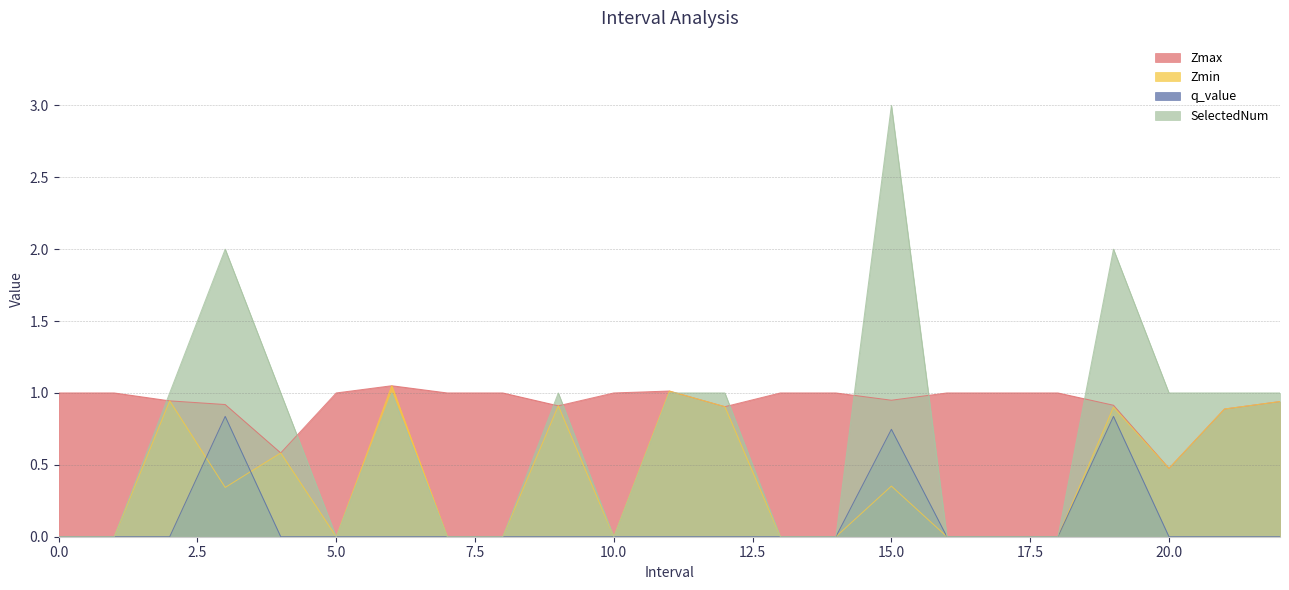

What is the difference between the second highest and minimum values in the q_value series?

0.8